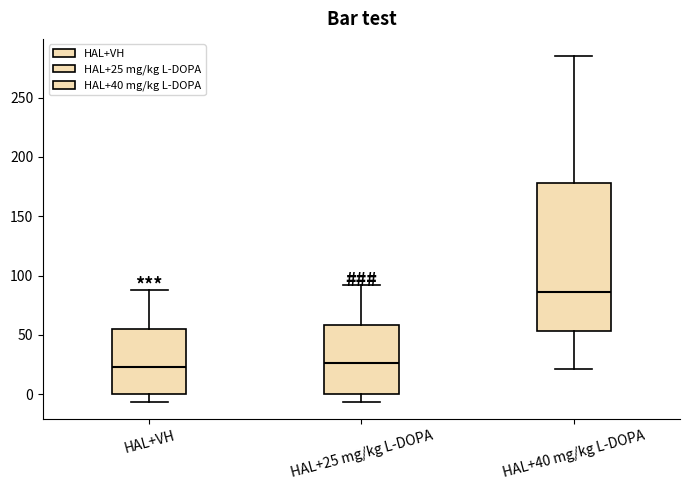

Which box is the tallest, from its lower edge to its upper edge?

HAL+40 mg/kg L-DOPA